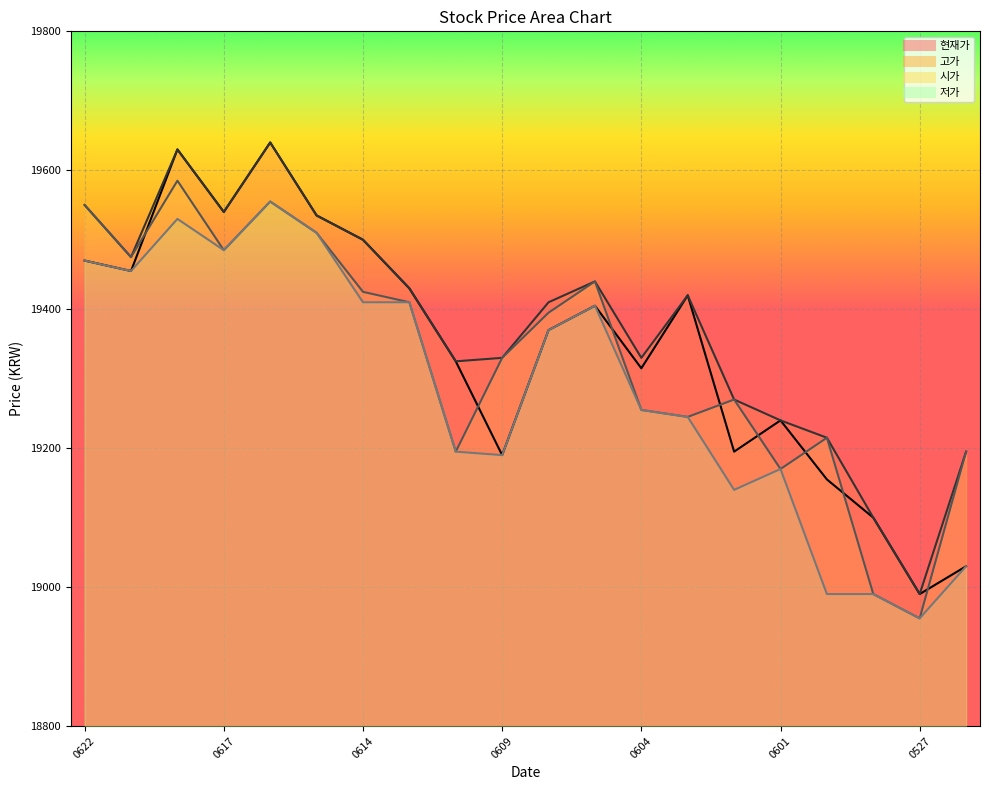

Is the value of 고가 at 20210617 greater than the value of 현재가 at 20210618?

No